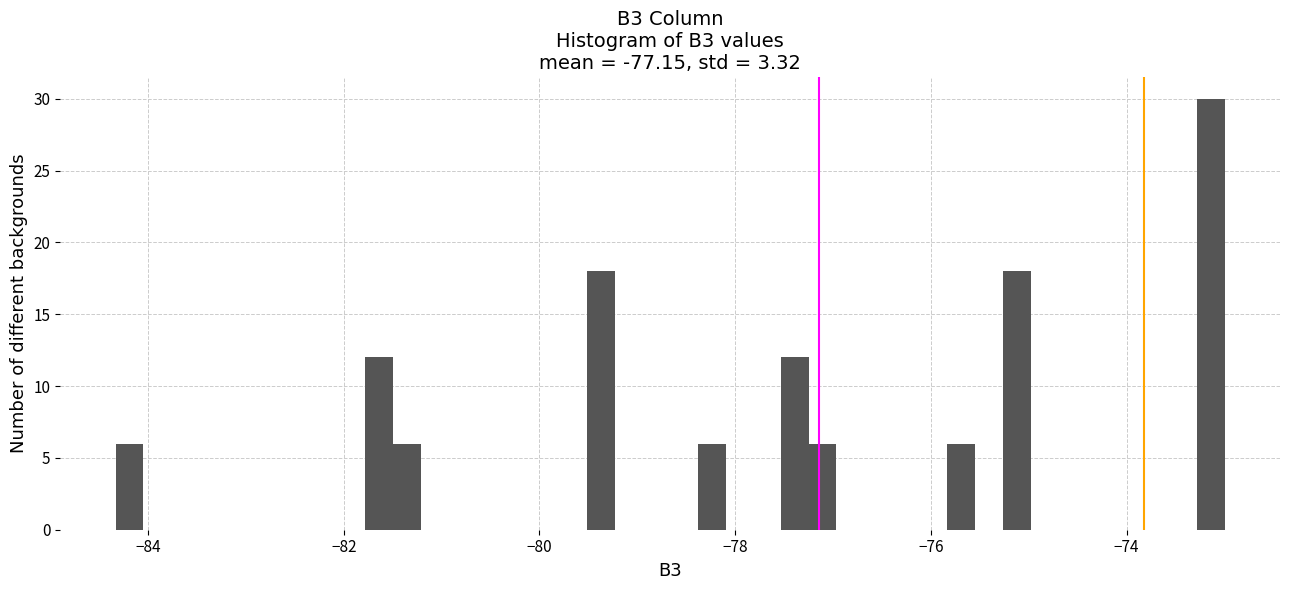

Around what value on the x-axis is the tallest bar? Give the approximate position of its centre, as read against the axis.

-73.2